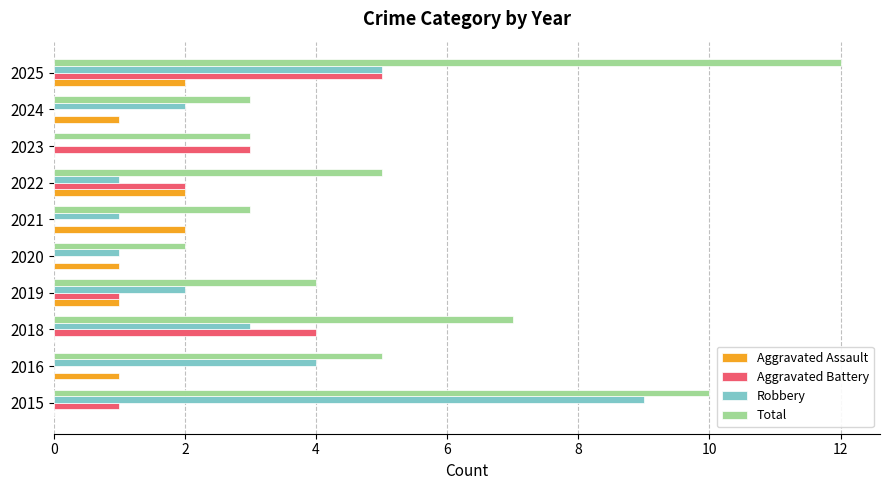

What is the maximum value shown in the chart?

12